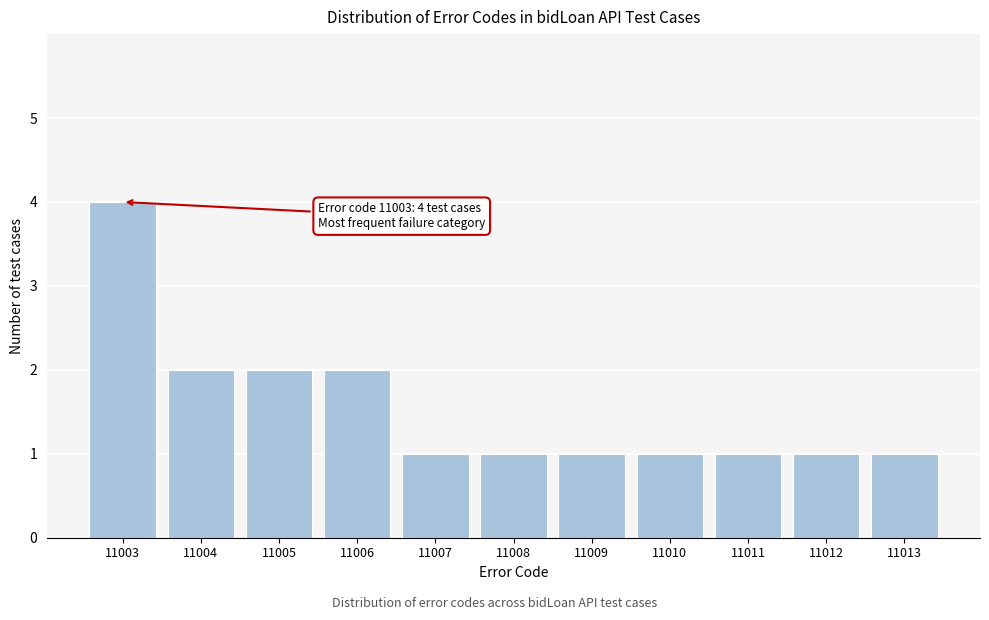

Reading left to right, transcribe all the data shown in this chart.

11003=4	11004=2	11005=2	11006=2	11007=1	11008=1	11009=1	11010=1	11011=1	11012=1	11013=1